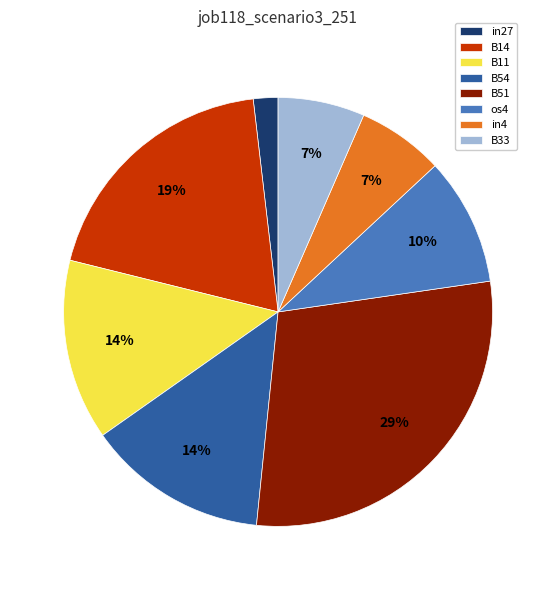

To the nearest percent, what is the difference between the B11 and os4 slice percentages?

4%